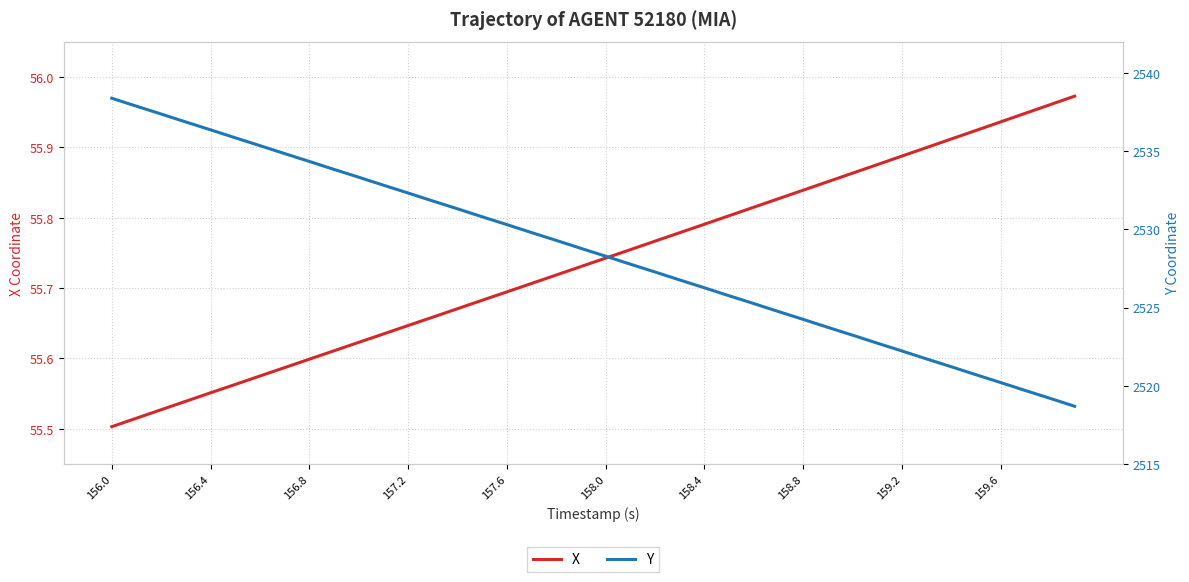

Where is X nearest to the value 55?

156.0